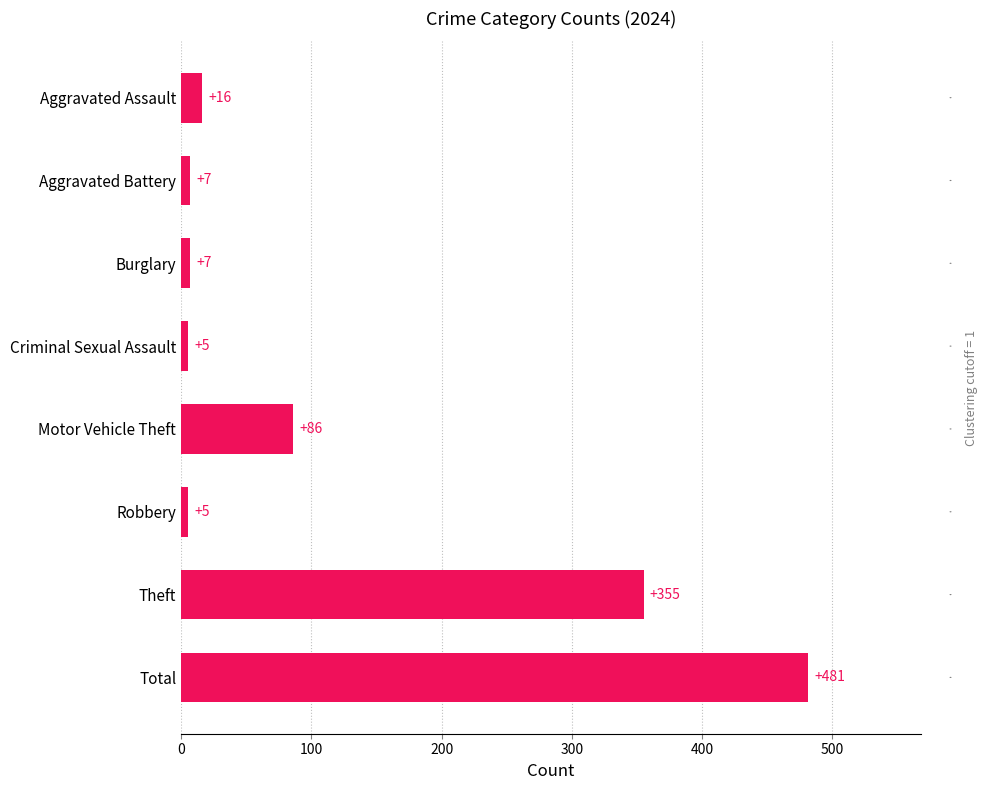

What is the average value?

120